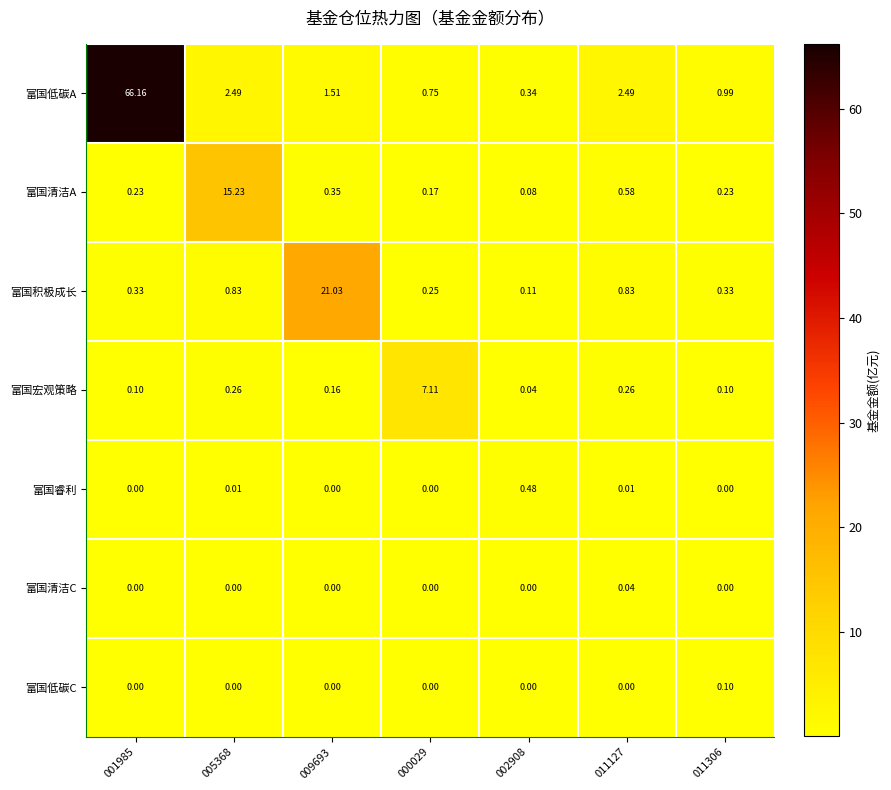

Is the value of 富国清洁A at 005368 greater than the value of 富国宏观策略 at 005368?

Yes